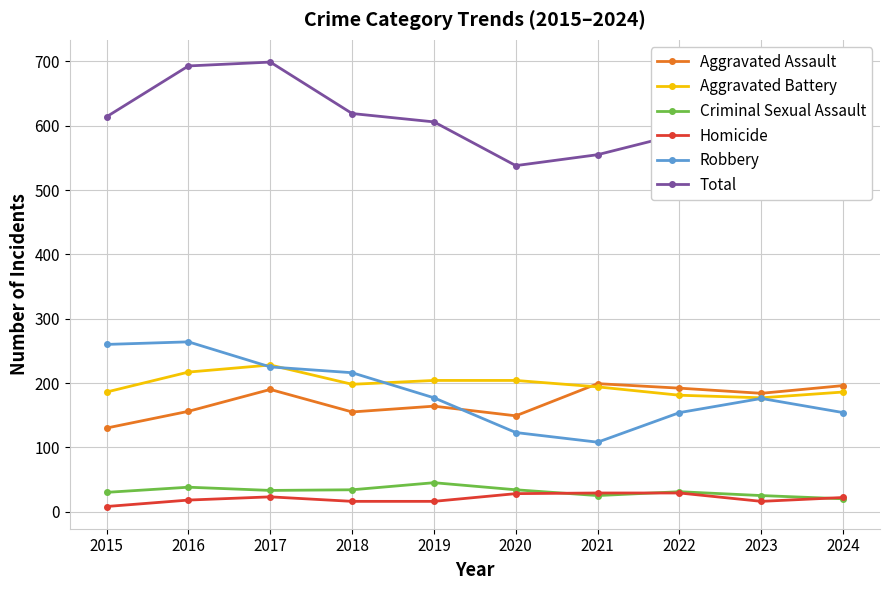

The value of Aggravated Battery at 2016 is 287. True or false?

False